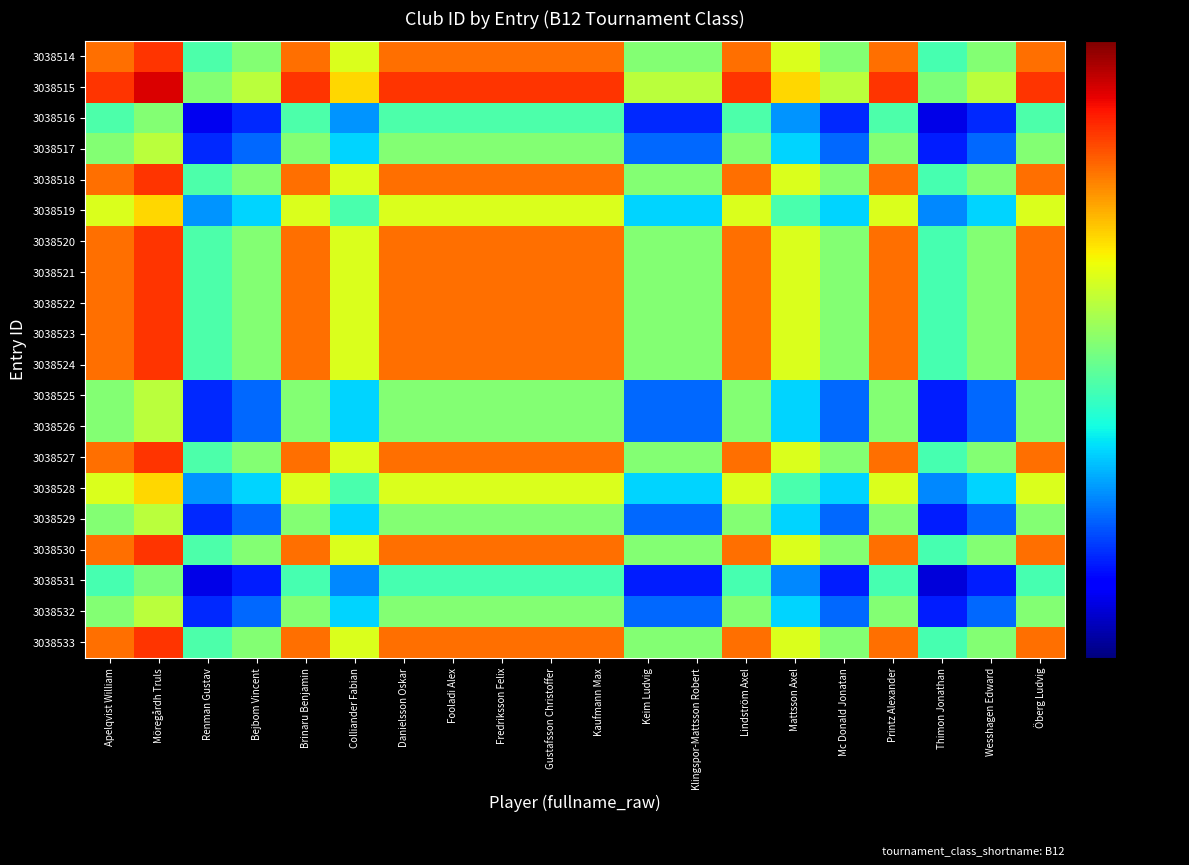

At which category does the chart reach its minimum across all series?

Thimon Jonathan